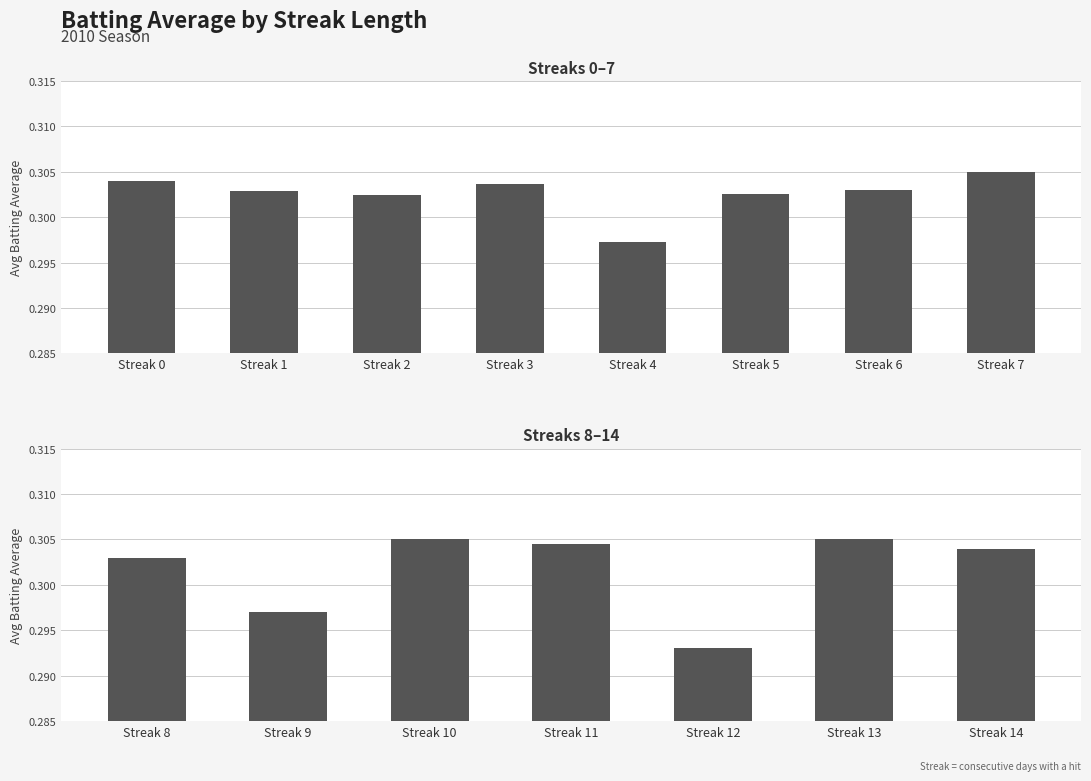

What is the value of the 5th bar from the left?

0.3